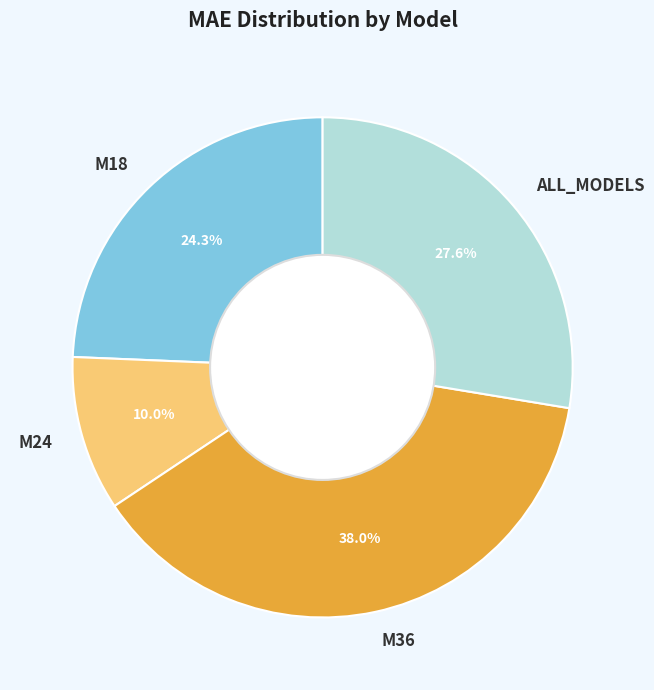

What is the ratio of the value at M18 to the value at M36?

0.6